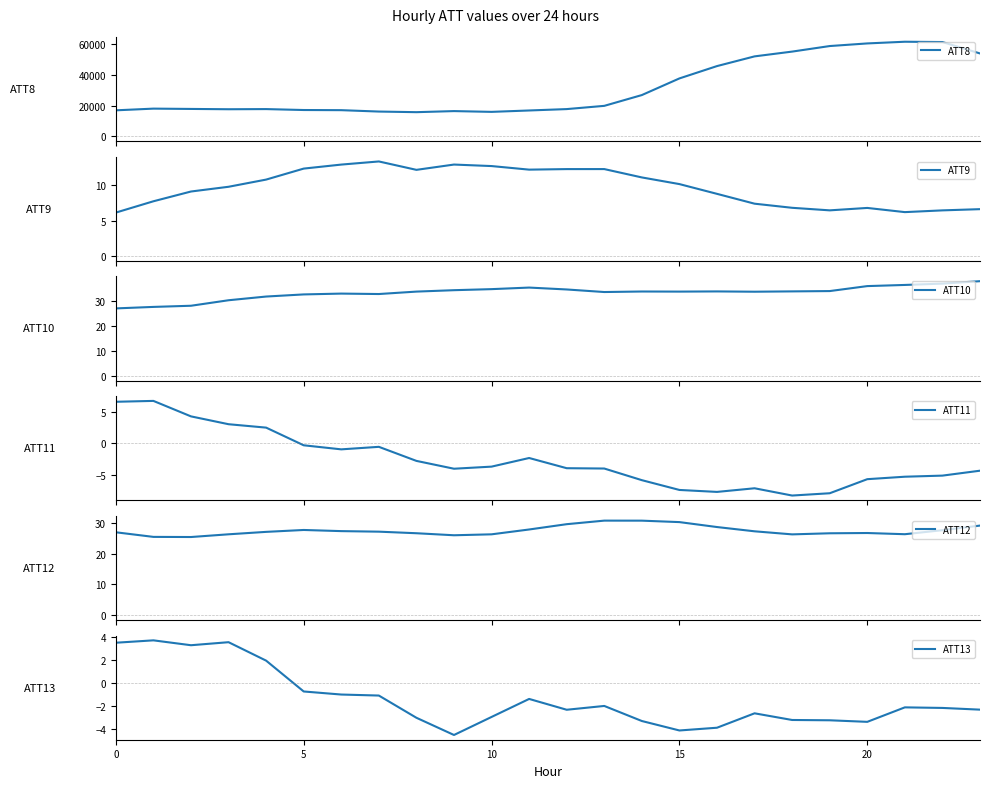

Does the chart display data point markers on the line(s)?

No